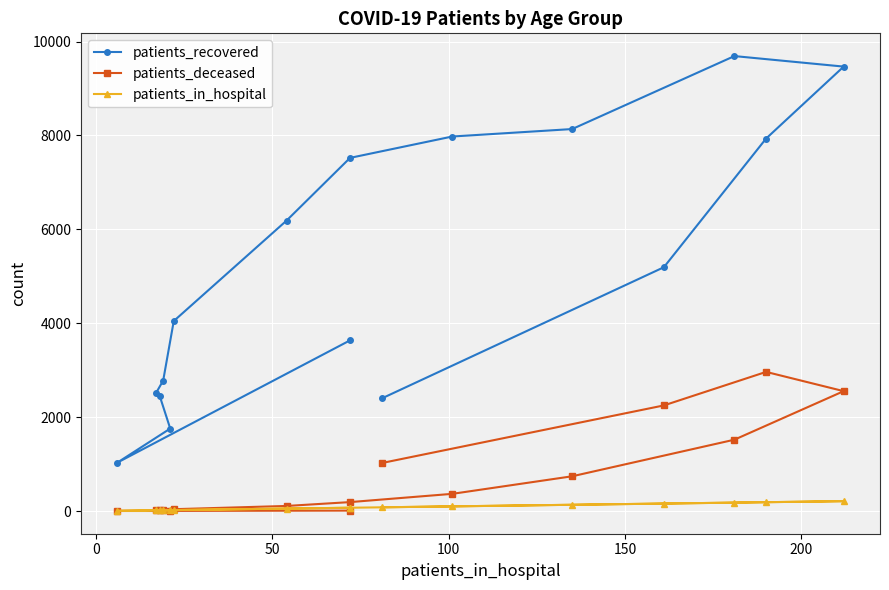

Which series has the largest range (max minus min)?

patients_recovered